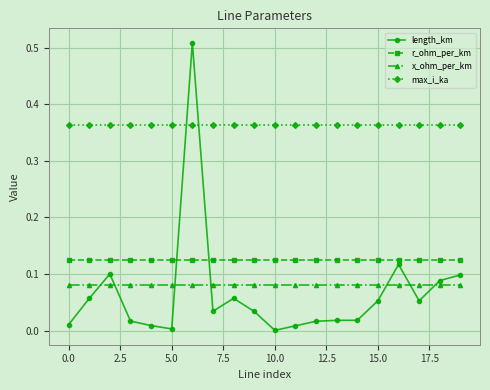

Which series has the largest total across all categories?

max_i_ka